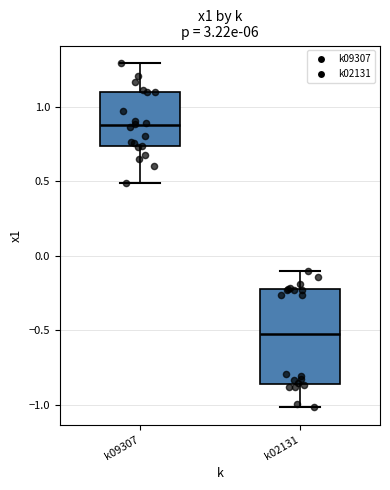

Which box has the highest median line?

k09307